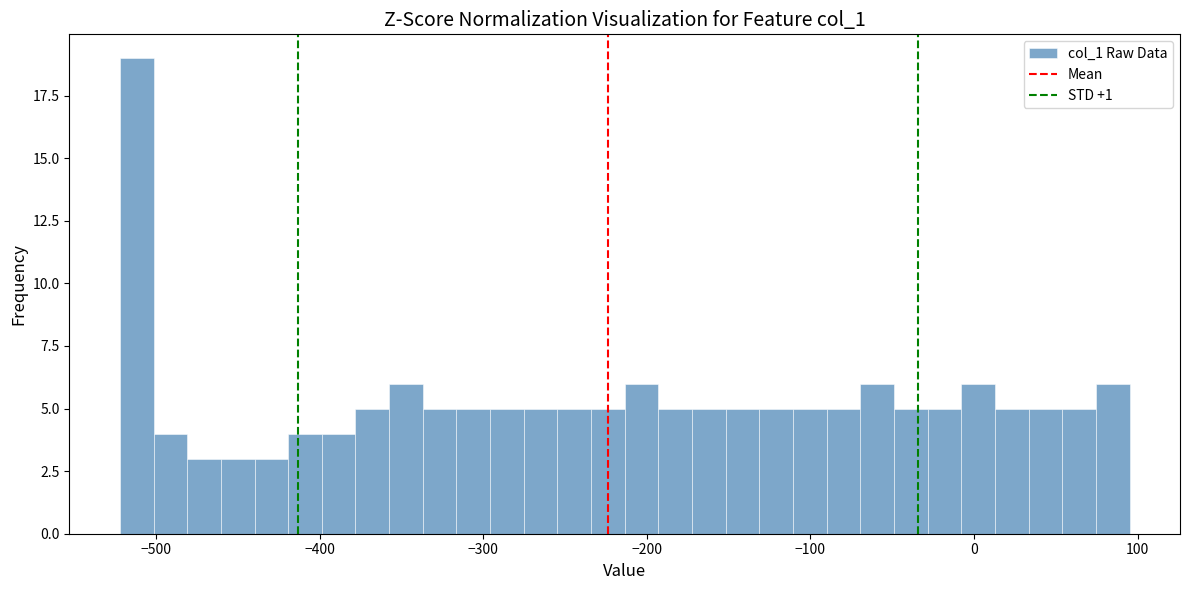

Around what value on the x-axis is the tallest bar? Give the approximate position of its centre, as read against the axis.

-510